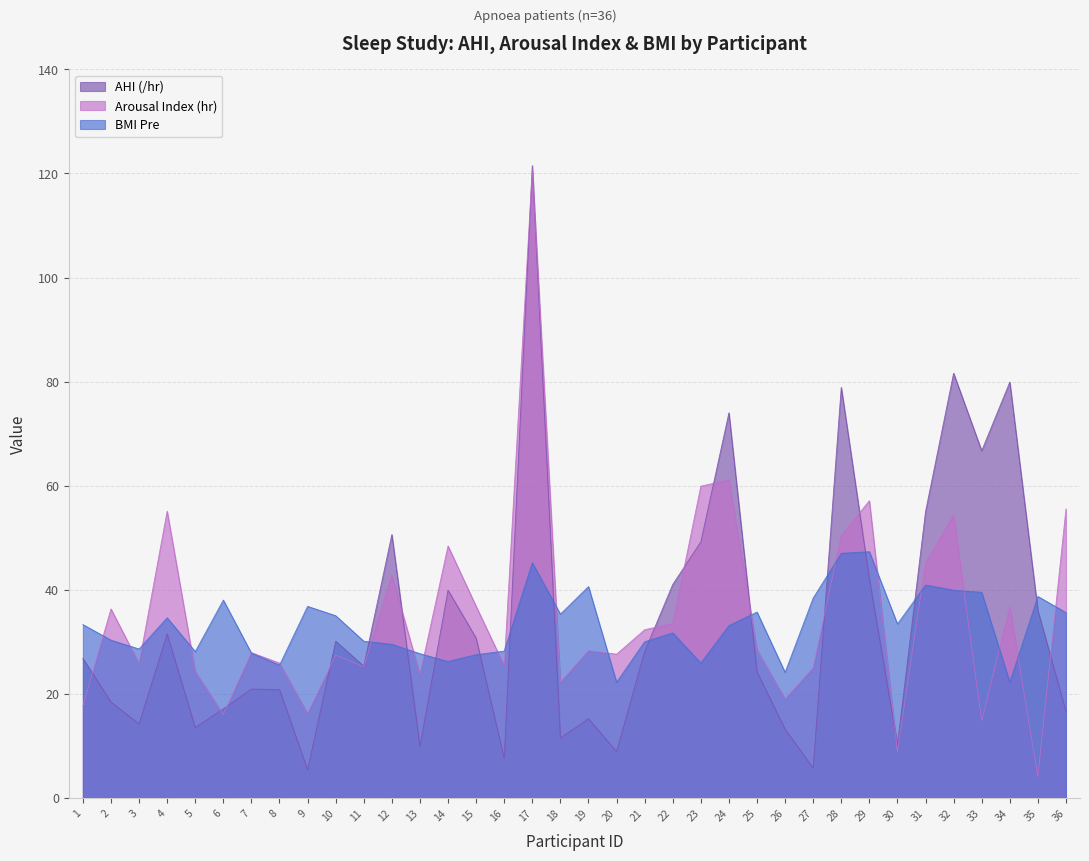

True or false: Arousal Index (hr) and AHI (/hr) intersect in this chart.

True